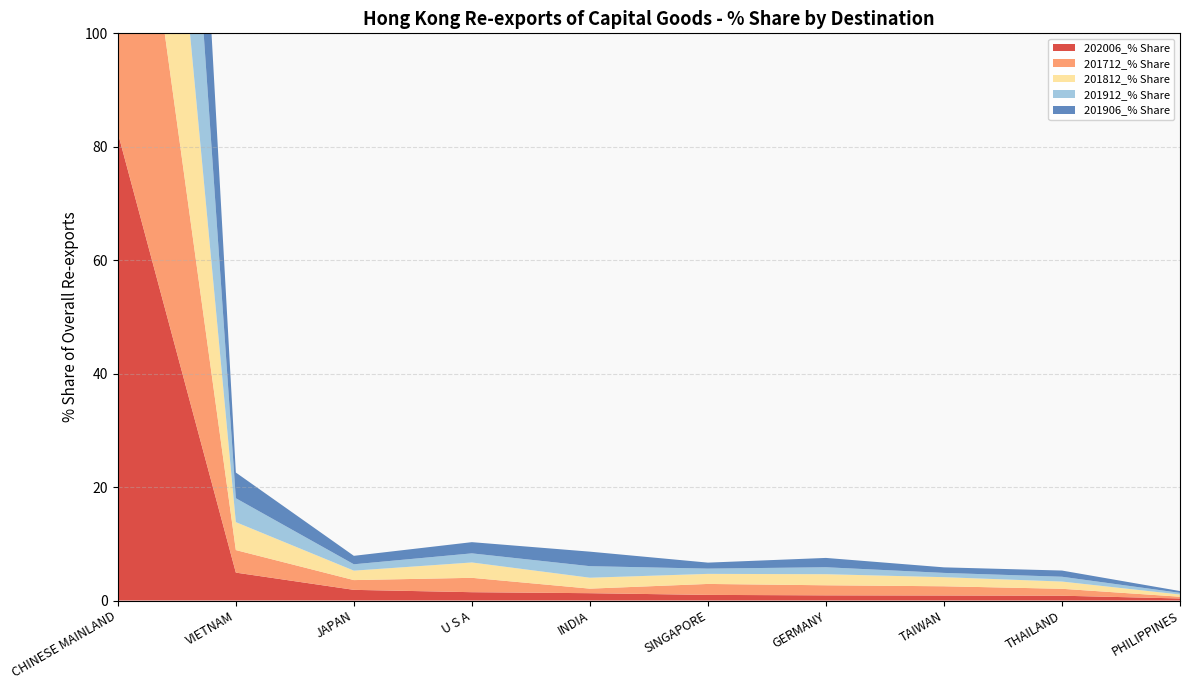

Reading left to right, what are all the values shown in this chart?

202006_% Share: CHINESE MAINLAND=82.5	VIETNAM=4.9	JAPAN=1.9	U S A=1.5	INDIA=1.3	SINGAPORE=1.0	GERMANY=0.9	TAIWAN=0.9	THAILAND=0.8	PHILIPPINES=0.4
201712_% Share: CHINESE MAINLAND=77.6	VIETNAM=4.0	JAPAN=1.7	U S A=2.5	INDIA=0.8	SINGAPORE=1.9	GERMANY=1.8	TAIWAN=1.6	THAILAND=1.2	PHILIPPINES=0.3
201812_% Share: CHINESE MAINLAND=75.5	VIETNAM=4.9	JAPAN=1.7	U S A=2.7	INDIA=1.9	SINGAPORE=1.8	GERMANY=2.0	TAIWAN=1.6	THAILAND=1.3	PHILIPPINES=0.4
201912_% Share: CHINESE MAINLAND=83.0	VIETNAM=4.2	JAPAN=1.1	U S A=1.6	INDIA=2.0	SINGAPORE=0.9	GERMANY=1.2	TAIWAN=0.8	THAILAND=0.8	PHILIPPINES=0.3
201906_% Share: CHINESE MAINLAND=79.6	VIETNAM=4.5	JAPAN=1.5	U S A=2.0	INDIA=2.6	SINGAPORE=1.1	GERMANY=1.6	TAIWAN=1.0	THAILAND=1.1	PHILIPPINES=0.3